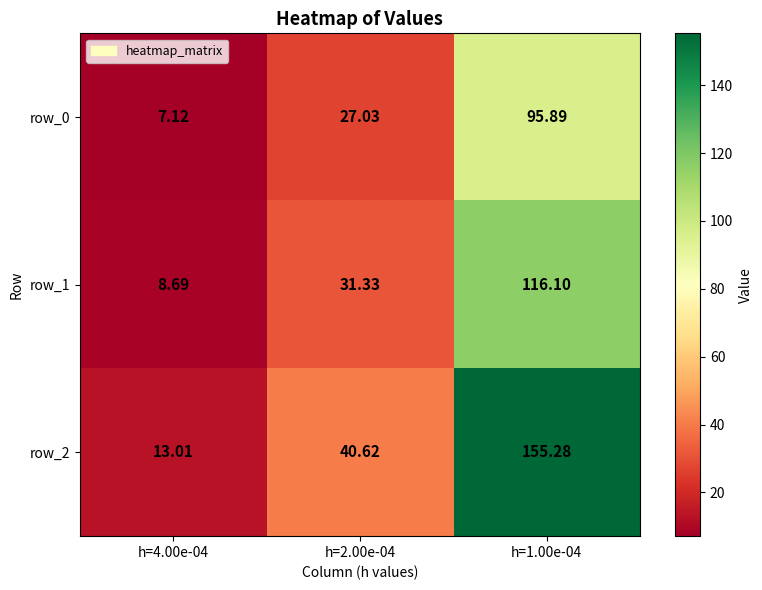

Reading left to right, list all the values displayed in this chart.

row_0: h=4.00e-04=7.1	h=2.00e-04=27.0	h=1.00e-04=95.9
row_1: h=4.00e-04=8.7	h=2.00e-04=31.3	h=1.00e-04=116.1
row_2: h=4.00e-04=13.0	h=2.00e-04=40.6	h=1.00e-04=155.3